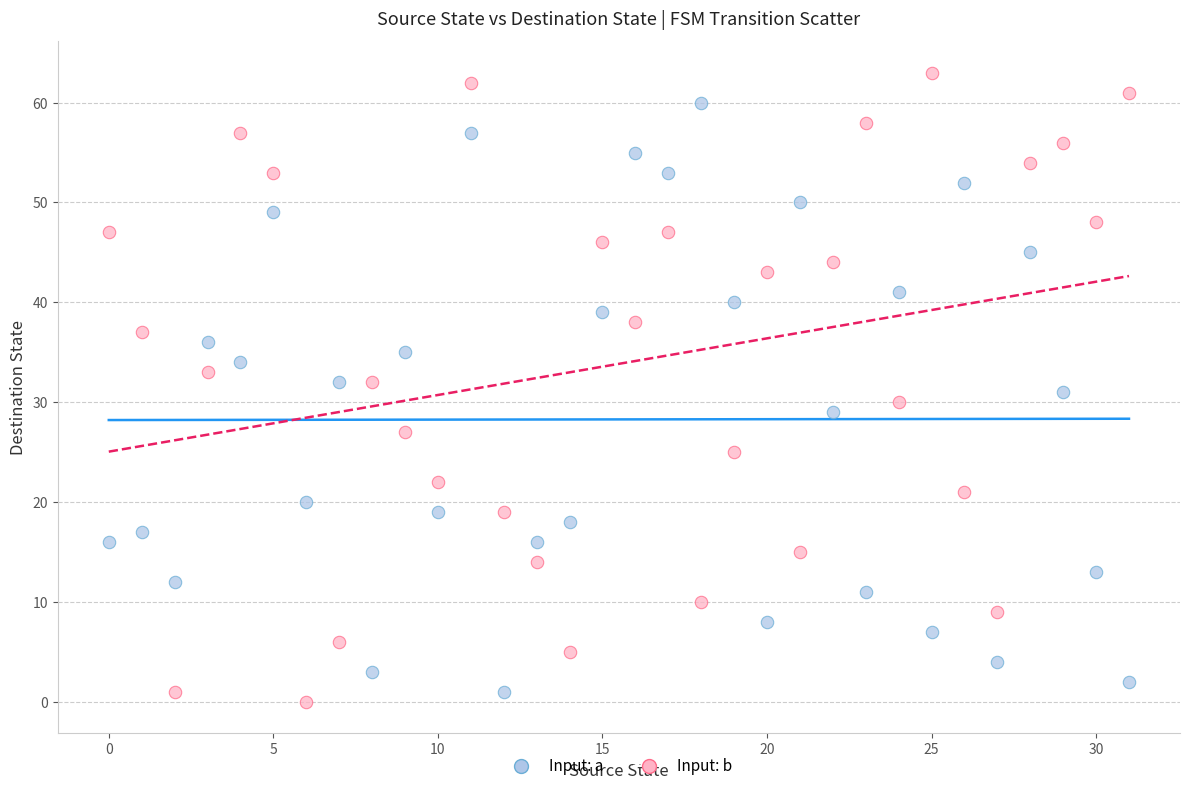

Which series contains the highest Y value?

Input: b